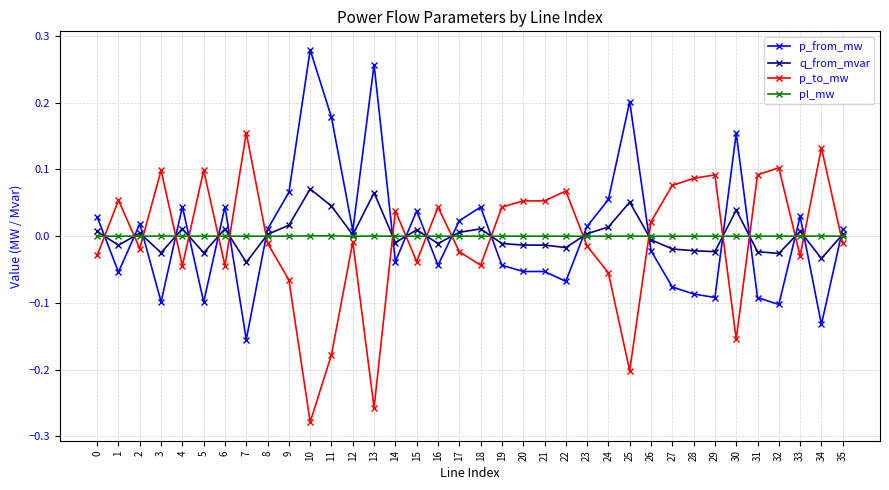

Which category has the lowest value across all series?

10